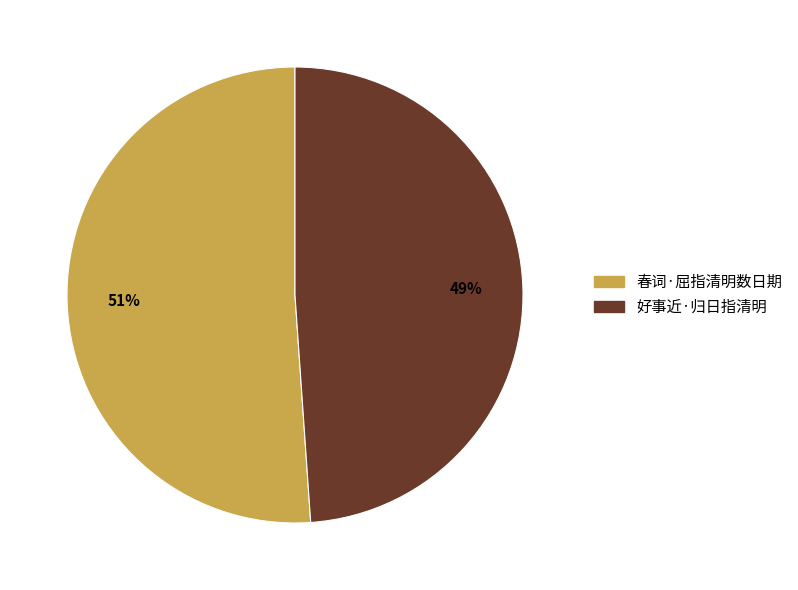

True or false: 春词·屈指清明数日期 accounts for 61% of the total.

False